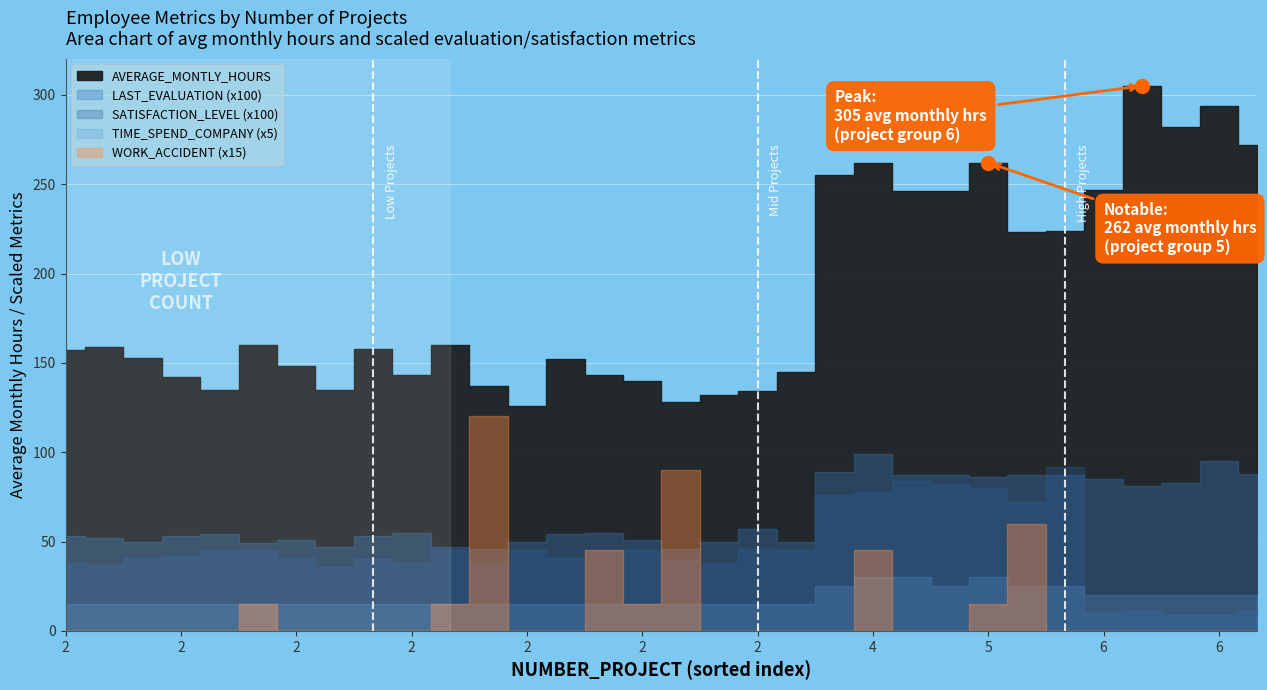

Read the AVERAGE_MONTLY_HOURS value at 2.

160.0